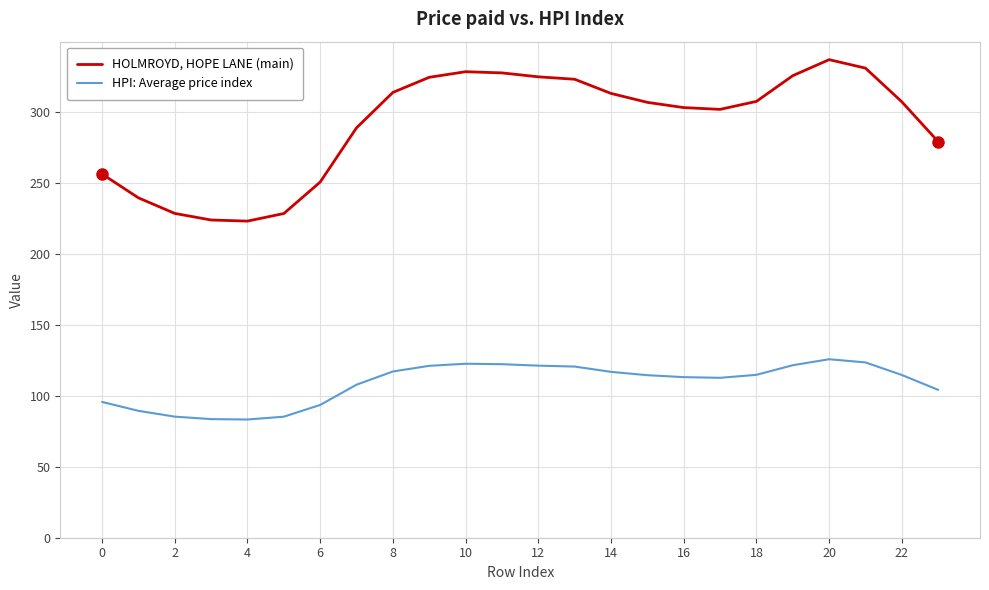

Which series has the largest total across all categories?

HOLMROYD, HOPE LANE (main)